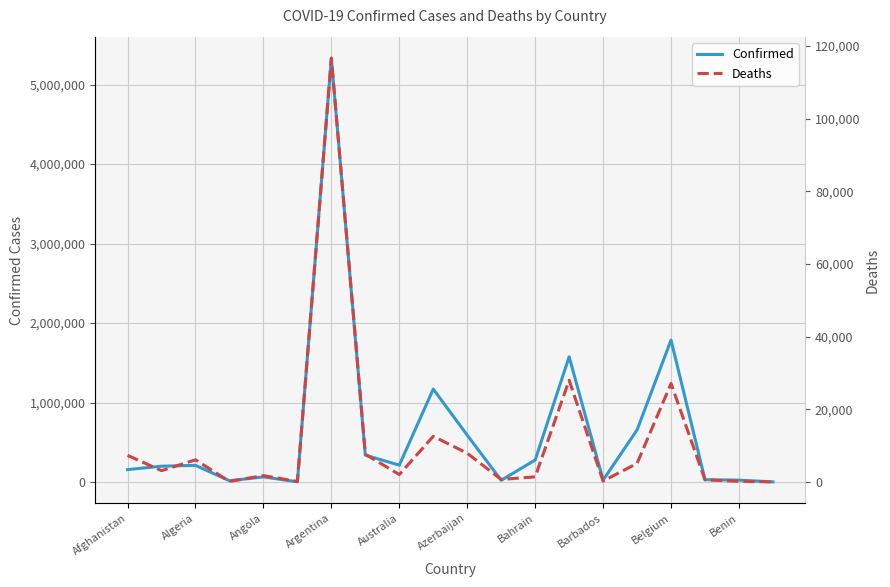

Which category has the highest value in the Confirmed series?

Argentina